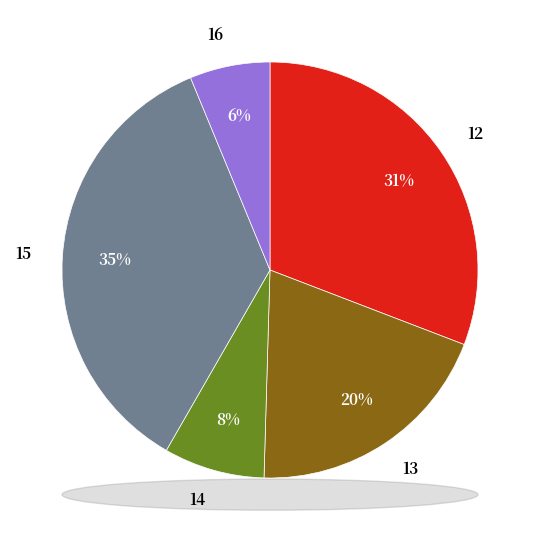

How many segments does this pie chart have?

5